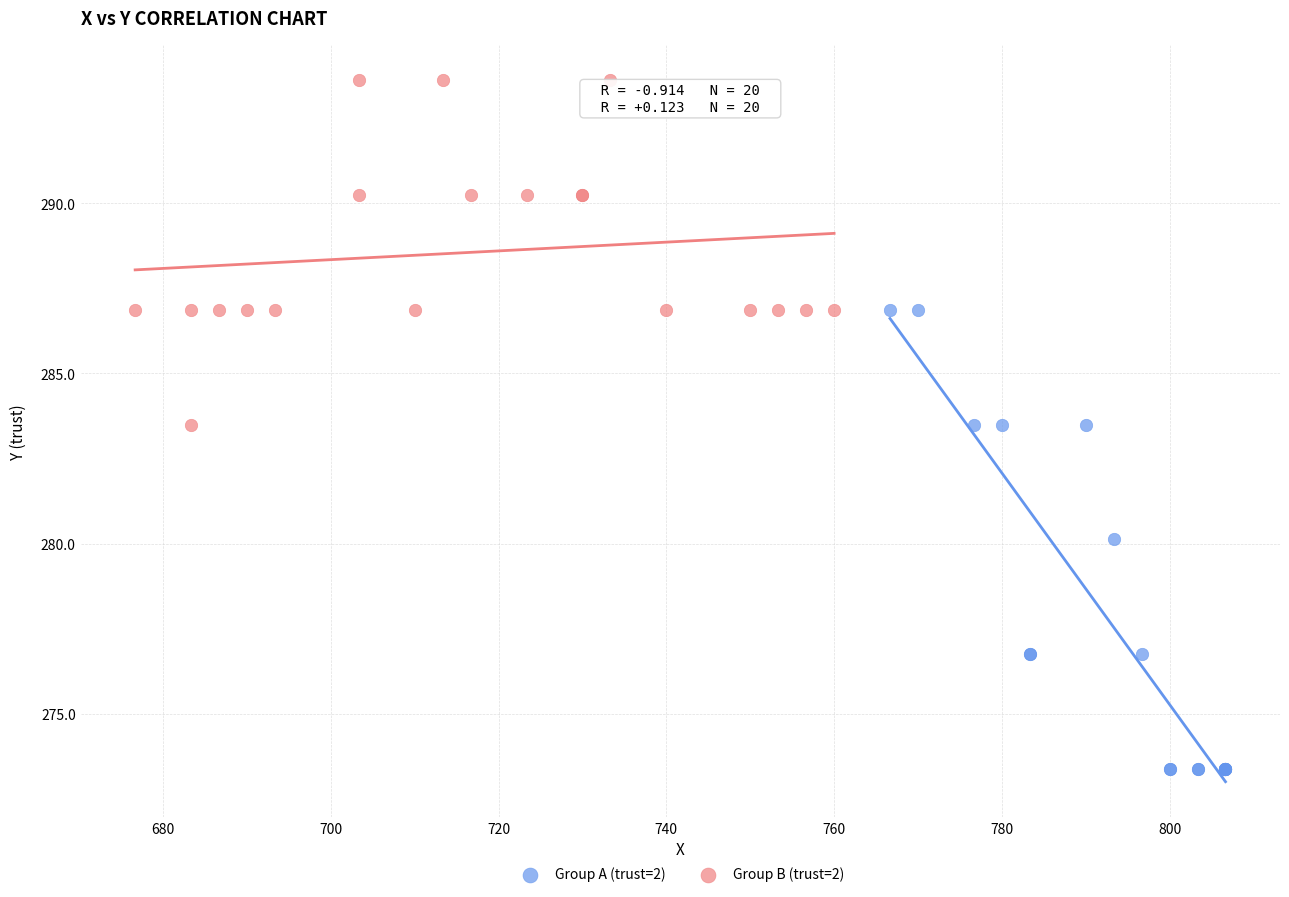

What are all the series names shown in the legend?

Group A (trust=2), Group B (trust=2)